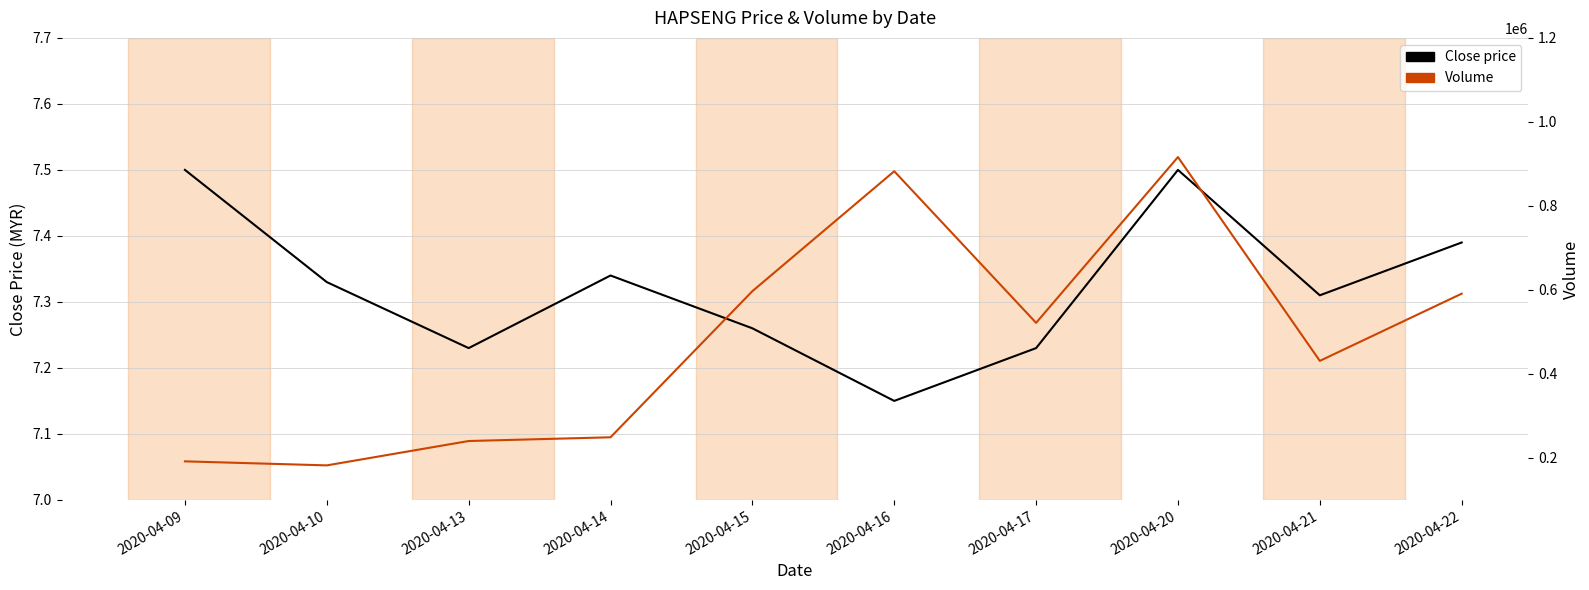

At how many categories does at least one series exceed 520294?

5